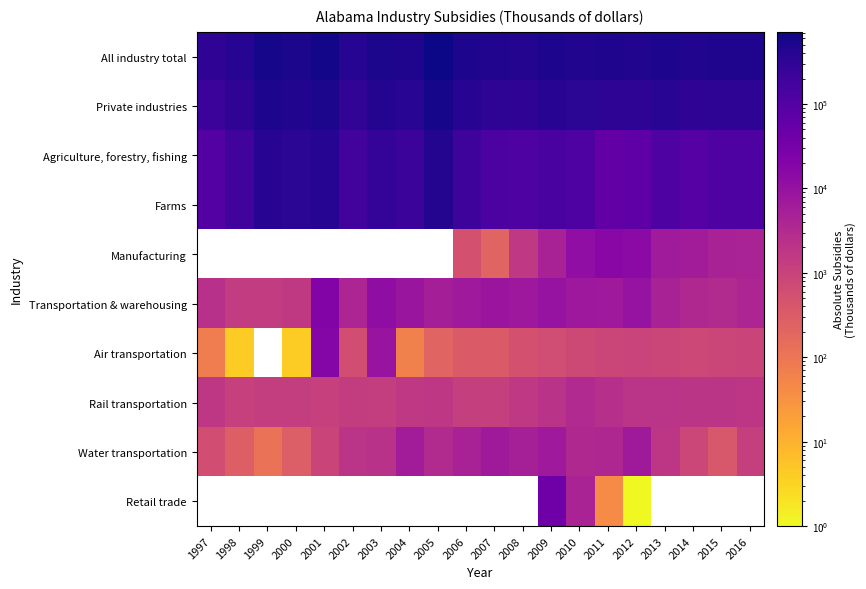

What is the sum of all Water transportation values?

57375.0